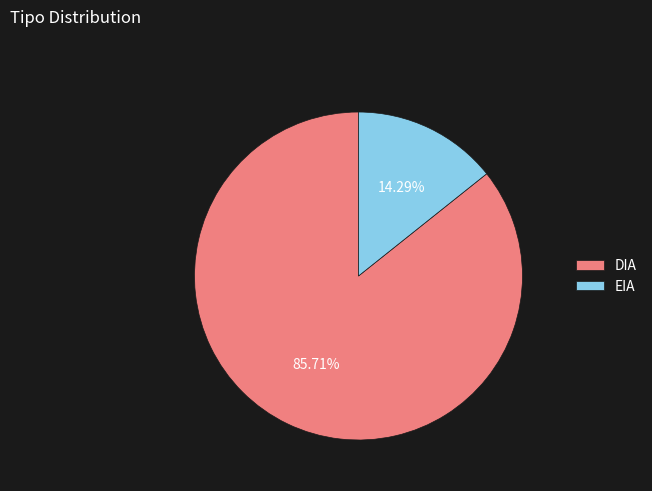

To the nearest percent, what percentage of the pie is EIA?

14%